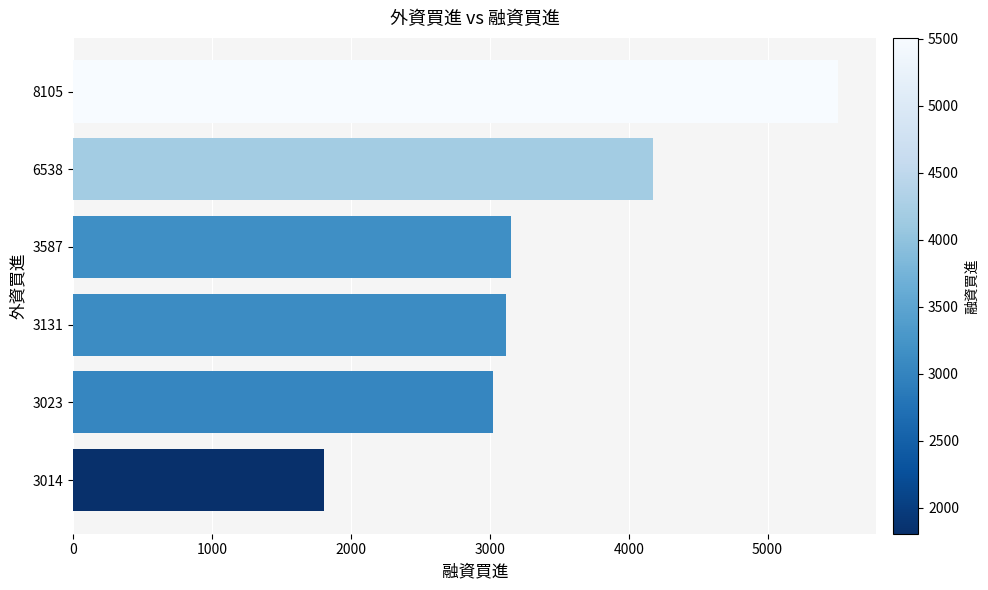

How many distinct data groups are displayed?

1